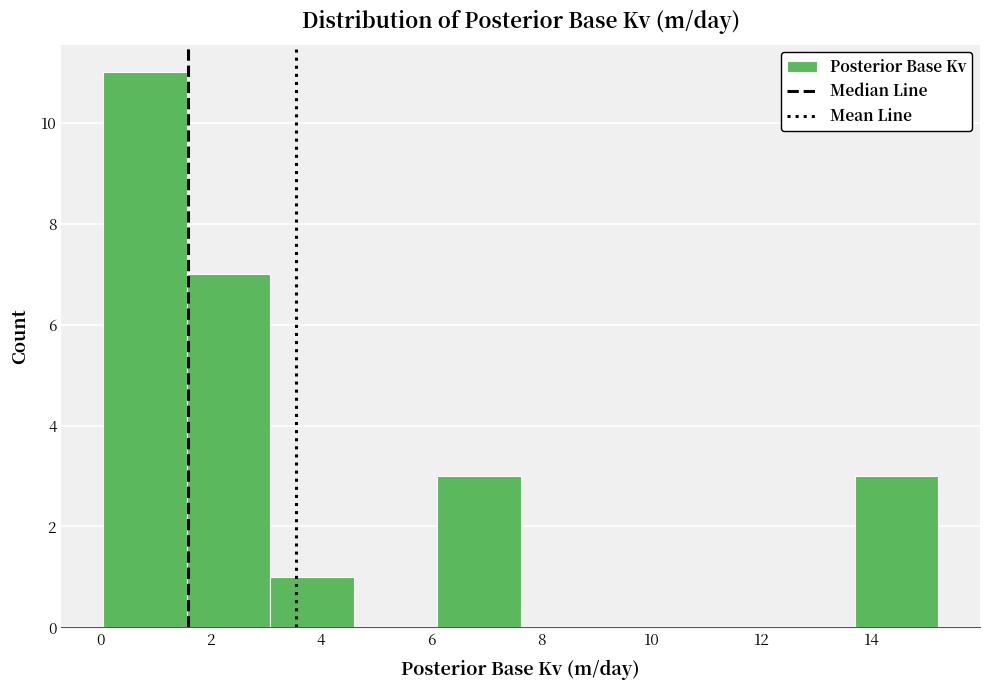

Reading left to right, transcribe this chart: for each bar, give the range it covers on the x-axis and its height. Neither the bar edges nor the heights are printed on the chart, so give them approximately, as read against the axes.

0.0 to 1.6: 11
1.6 to 3.0: 7
3.0 to 4.6: 1
4.6 to 6.2: 0
6.2 to 7.6: 3
7.6 to 9.2: 0
9.2 to 10.6: 0
10.6 to 12.2: 0
12.2 to 13.6: 0
13.6 to 15.2: 3